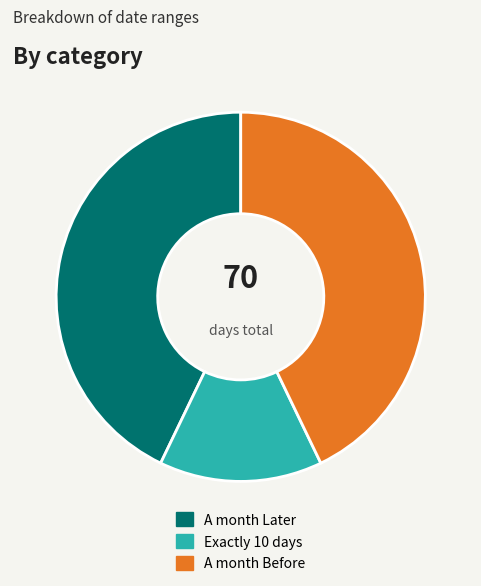

What is the smallest slice in the pie chart?

Exactly 10 days